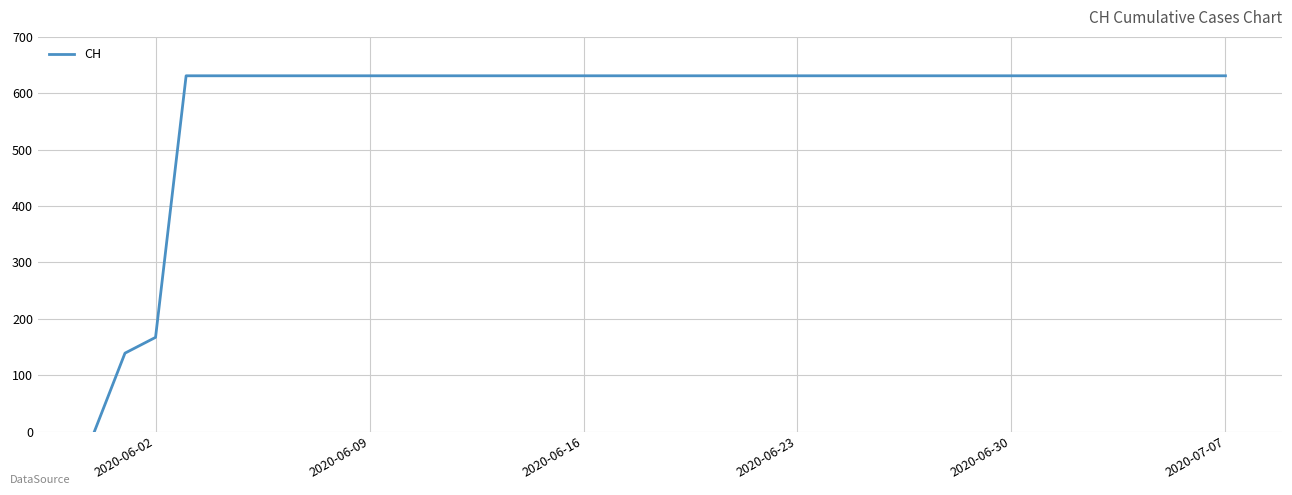

What is the average value?

589